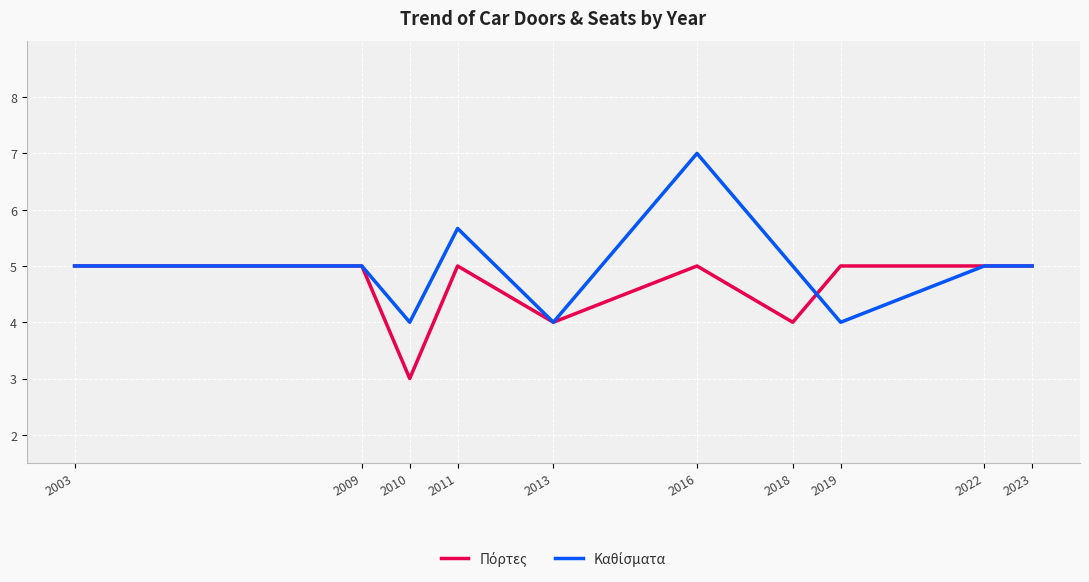

What is the total value across all series at 2003?

10.0